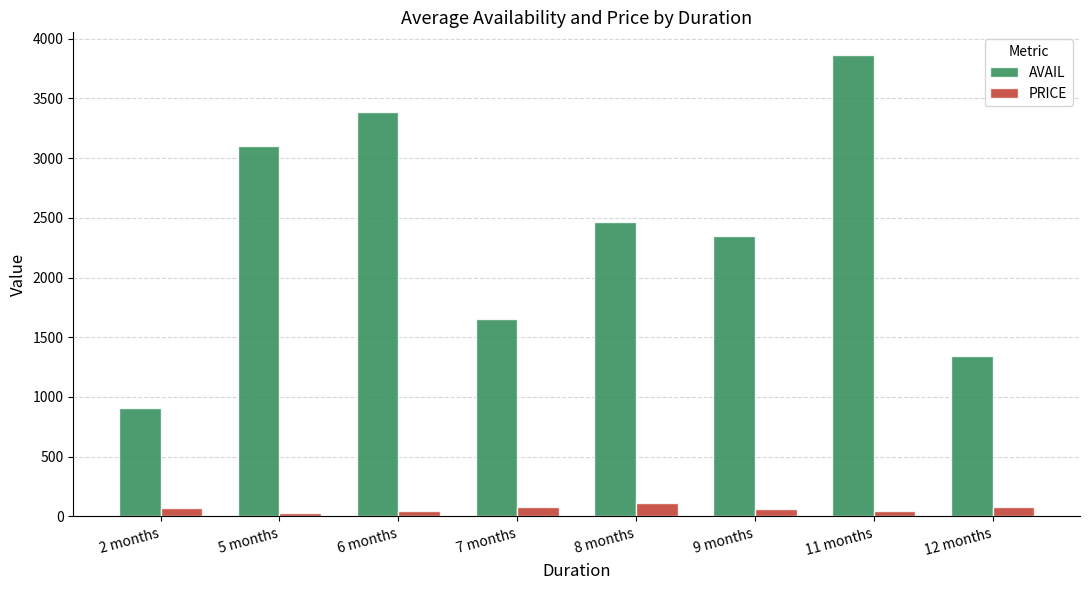

At how many categories does at least one series exceed 1771?

5